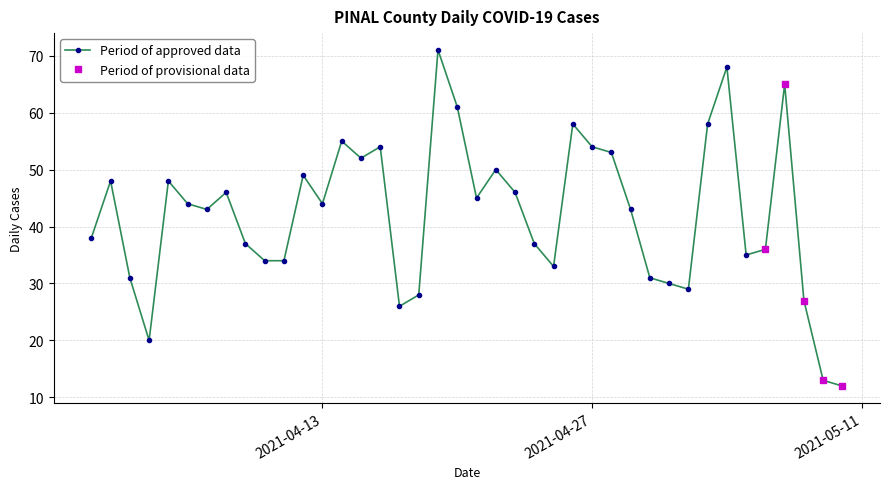

What is the greatest value displayed?

71